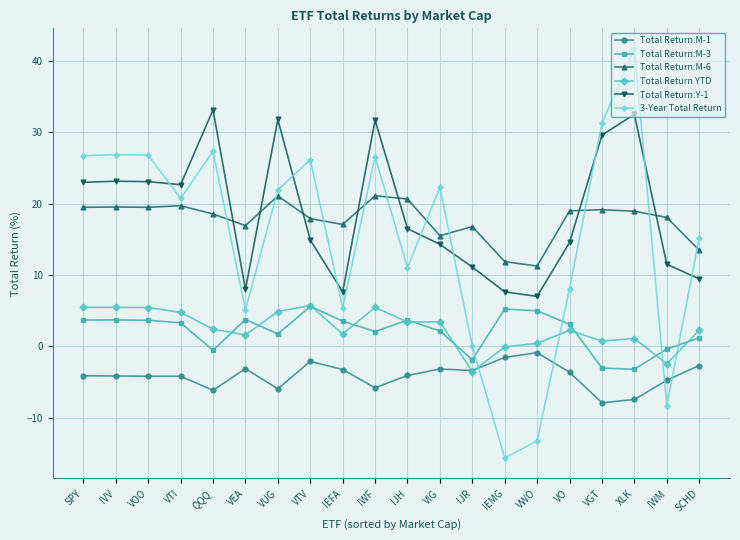

True or false: Total Return:M-1 and Total Return:Y-1 intersect in this chart.

False